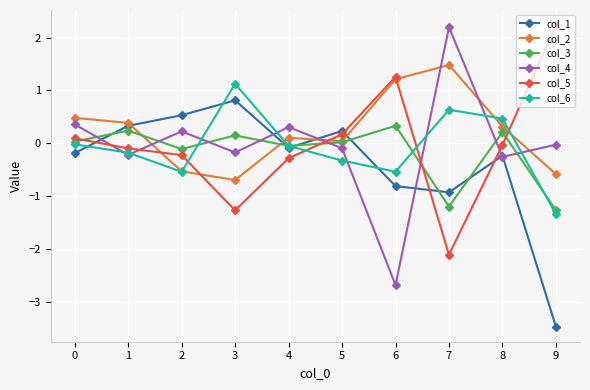

Count the number of data series in this chart.

6